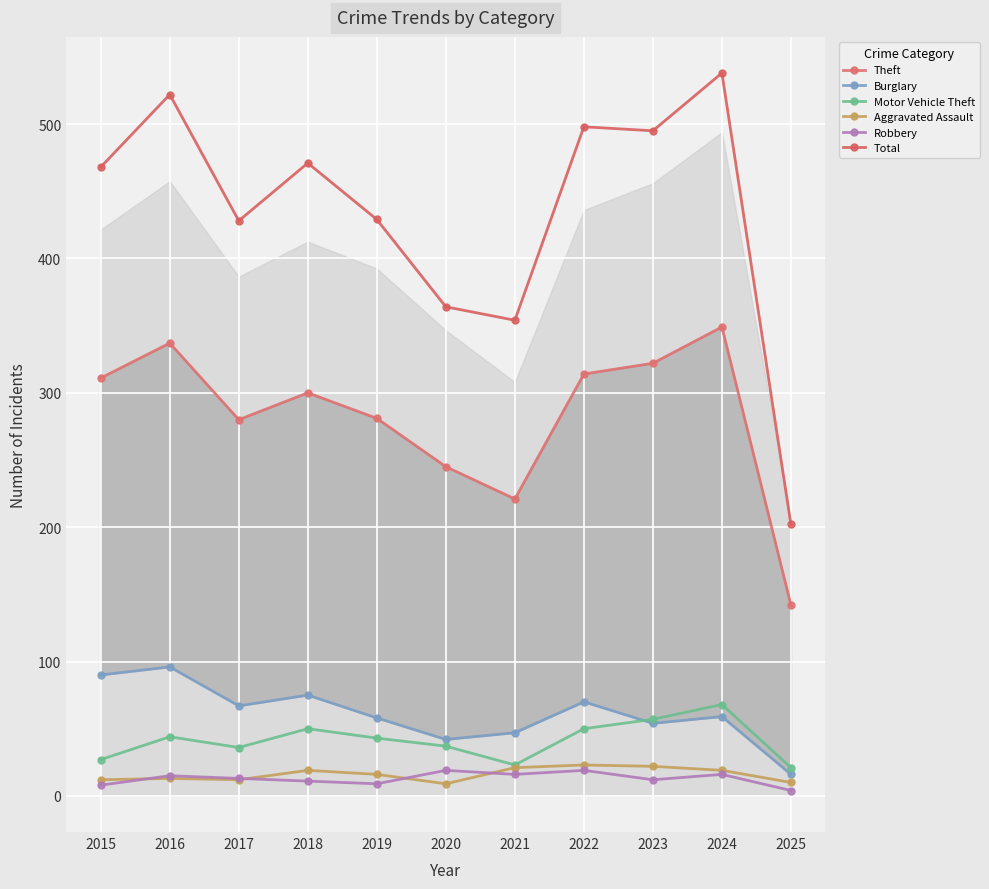

Reading left to right, list all the values displayed in this chart.

Theft: 2015=311	2016=337	2017=280	2018=300	2019=281	2020=245	2021=221	2022=314	2023=322	2024=349	2025=142
Burglary: 2015=90	2016=96	2017=67	2018=75	2019=58	2020=42	2021=47	2022=70	2023=54	2024=59	2025=16
Motor Vehicle Theft: 2015=27	2016=44	2017=36	2018=50	2019=43	2020=37	2021=23	2022=50	2023=57	2024=68	2025=21
Aggravated Assault: 2015=12	2016=13	2017=12	2018=19	2019=16	2020=9	2021=21	2022=23	2023=22	2024=19	2025=10
Robbery: 2015=8	2016=15	2017=13	2018=11	2019=9	2020=19	2021=16	2022=19	2023=12	2024=16	2025=4
Total: 2015=468	2016=522	2017=428	2018=471	2019=429	2020=364	2021=354	2022=498	2023=495	2024=538	2025=202